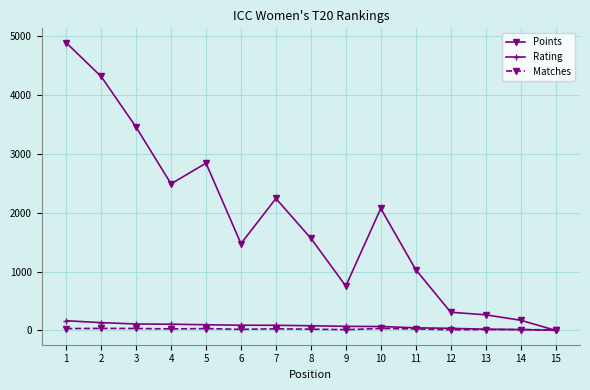

List the series in order of their peak value, highest first.

Points, Rating, Matches